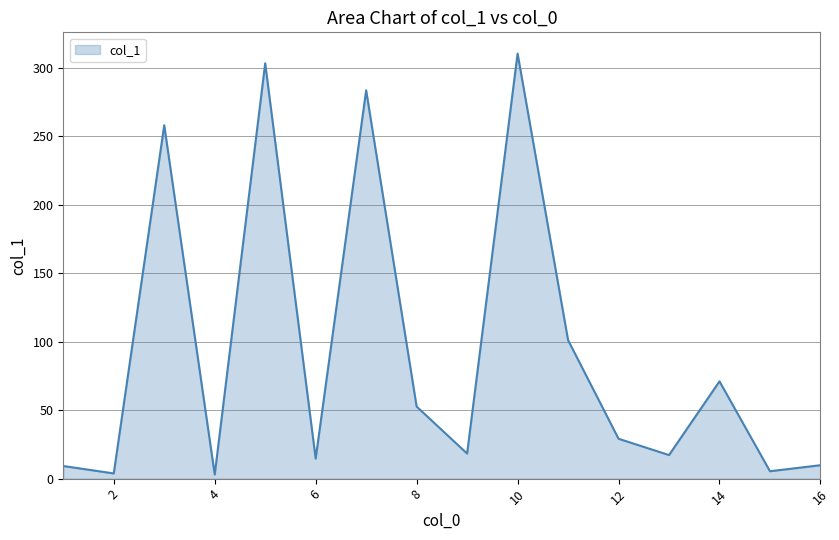

What is the difference between the second highest and minimum values?

300.1